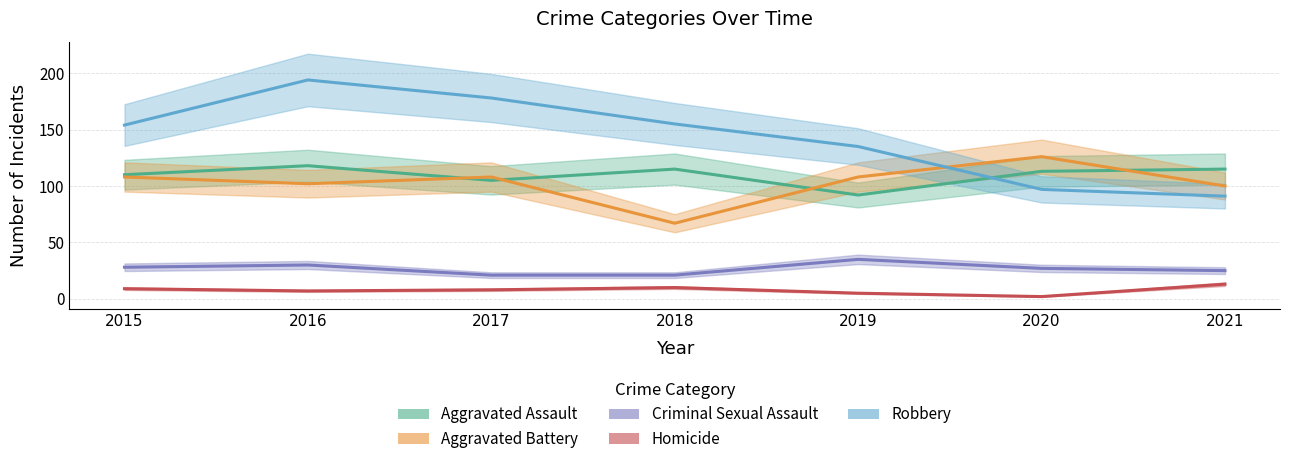

Count the number of categories in the chart.

7